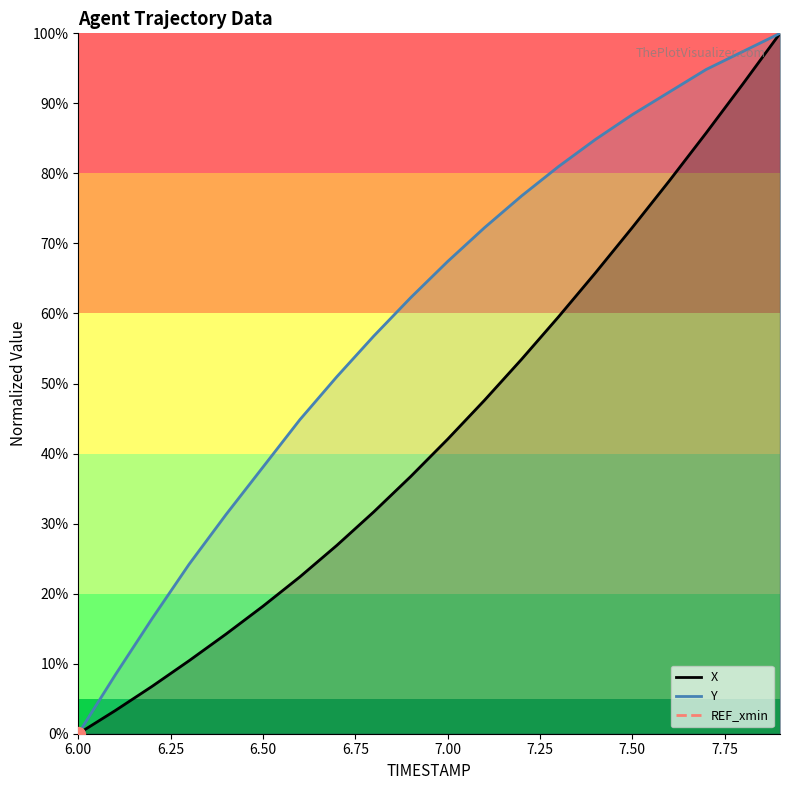

What is the maximum value for Y?

100.0